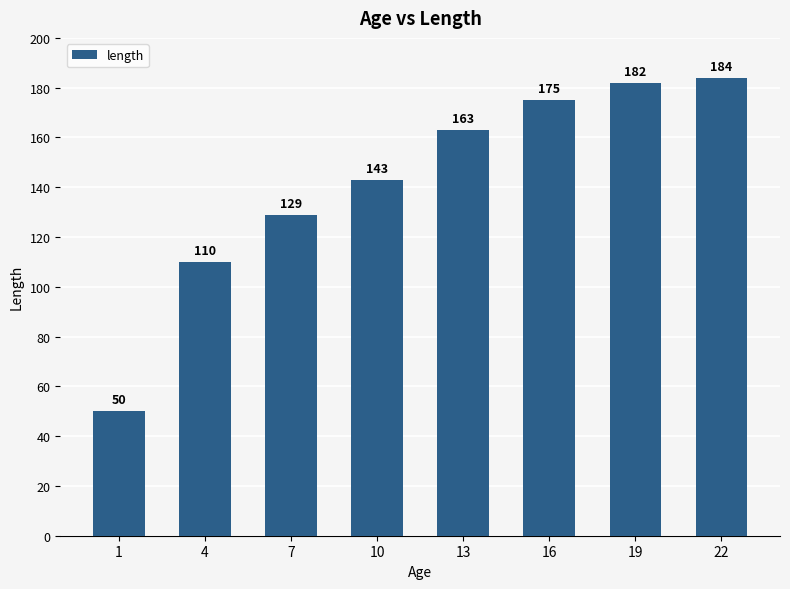

The value at 10 is 248. True or false?

False